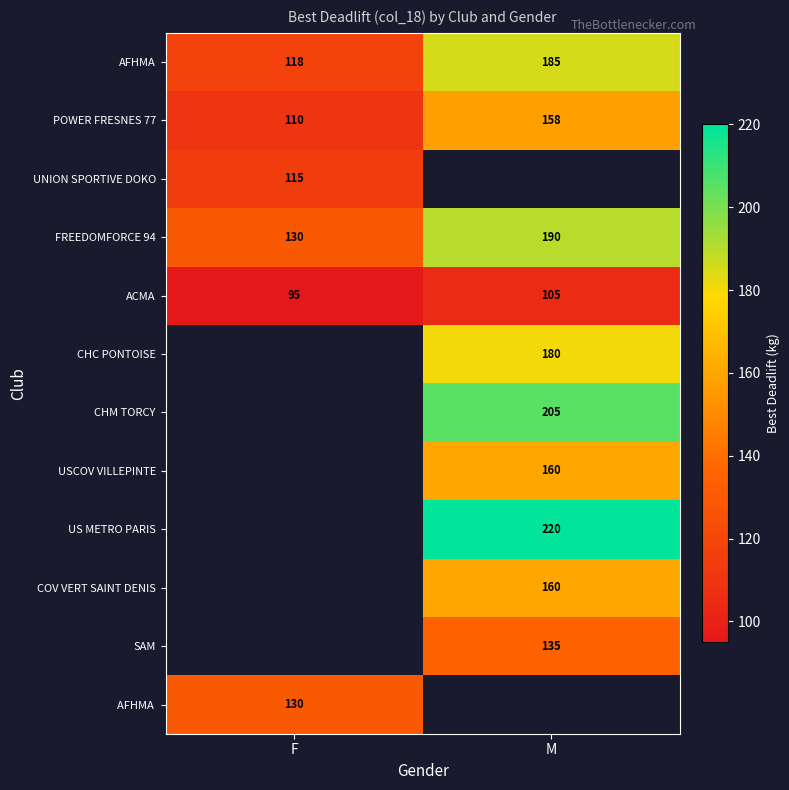

What is the difference between the highest and lowest values at F?

35.0